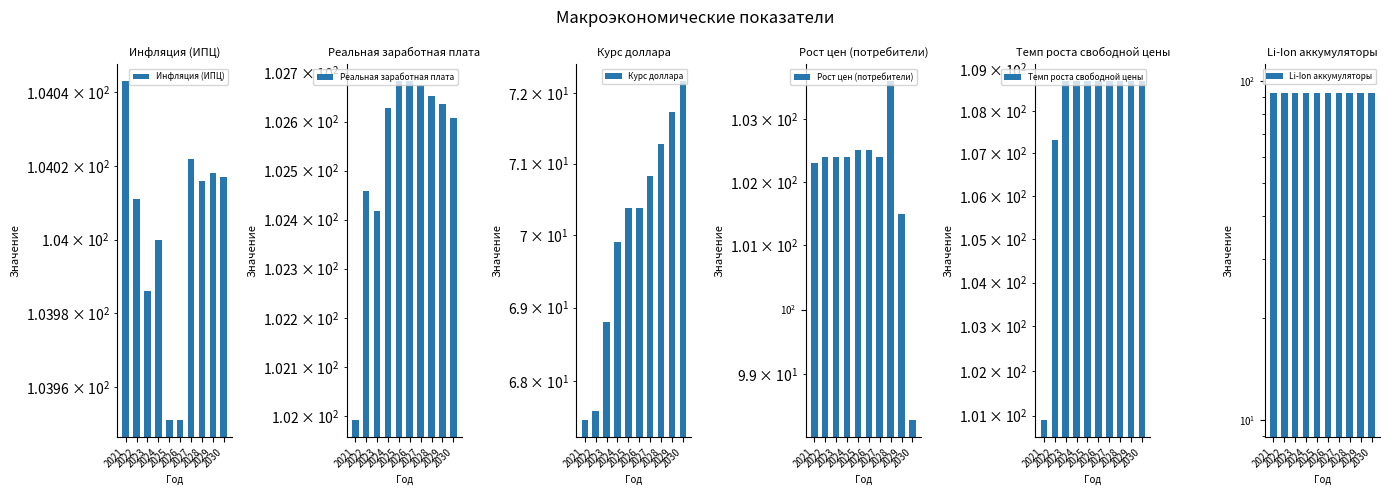

At which label is Курс доллара closest to 69?

2023